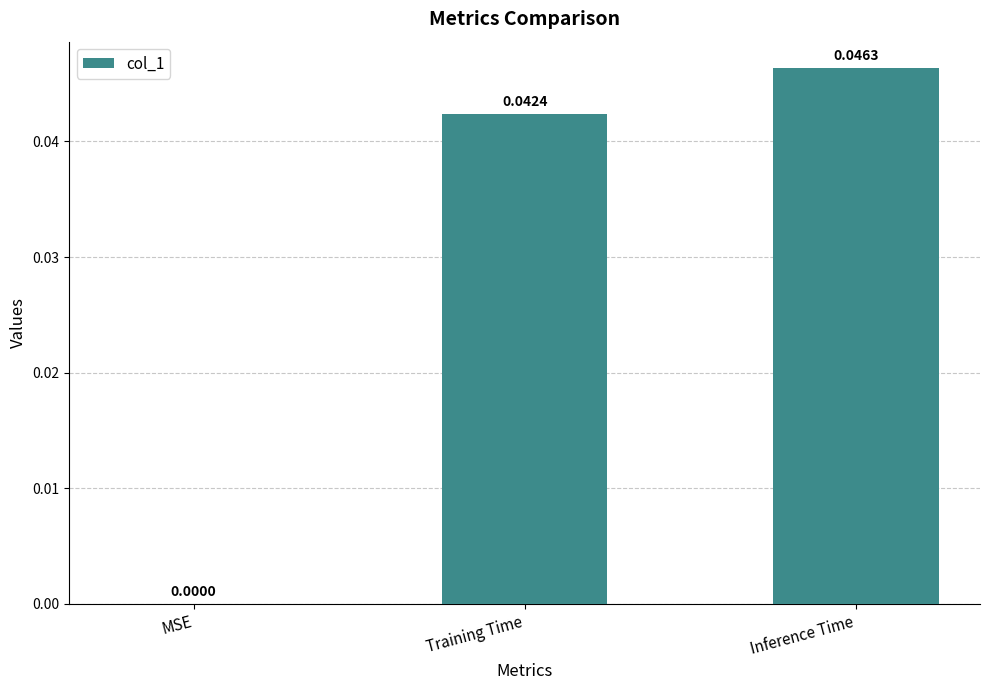

What is the sum of all values?

0.1